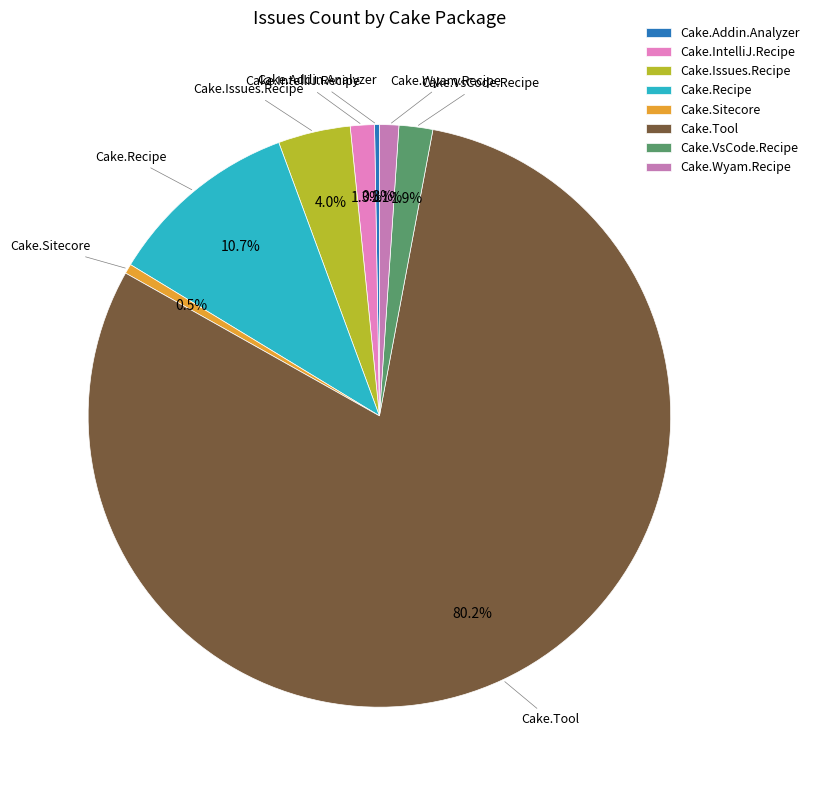

Approximately how many times larger is the value at Cake.Wyam.Recipe compared to Cake.Issues.Recipe?

0.3